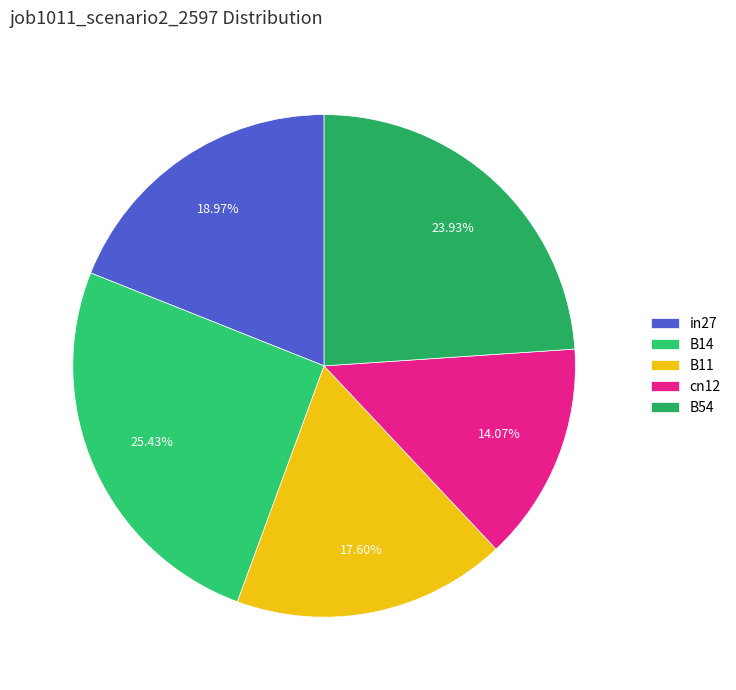

Rank the categories by value from highest to lowest.

B14, B54, in27, B11, cn12